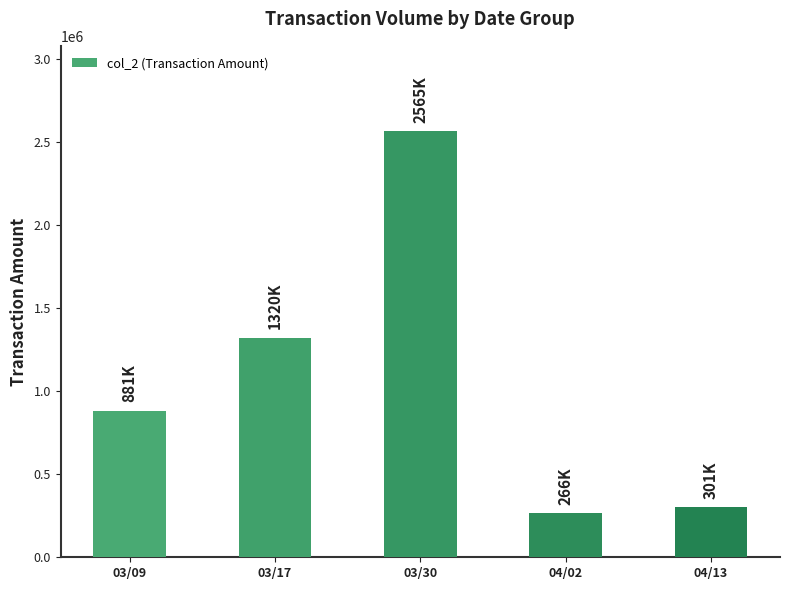

The chart shows a value of 1266117 at 03/09. True or false?

False